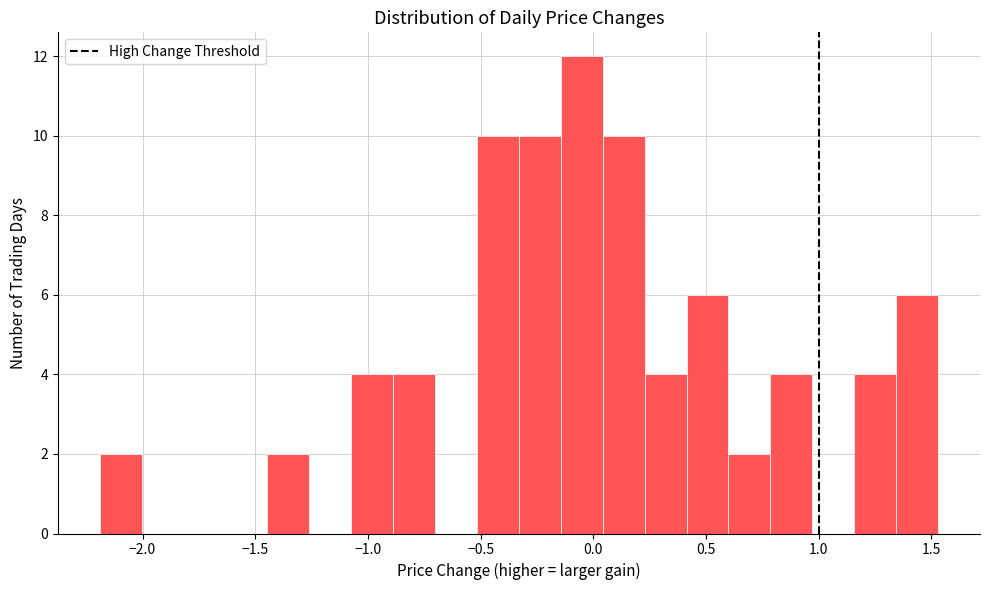

Read against the x-axis, roughly where is the centre of the tallest bar?

-0.05